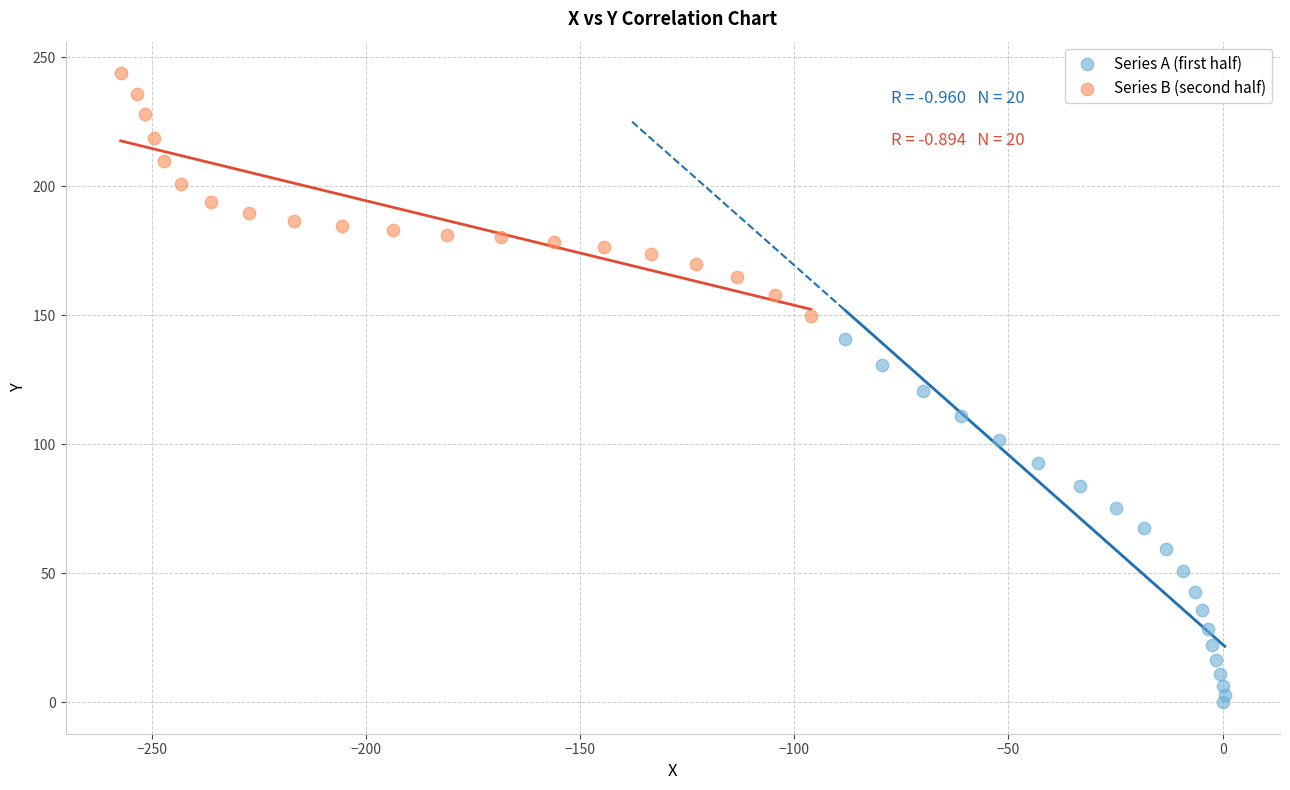

Which series has the largest Y range (max minus min)?

Series A (first half)